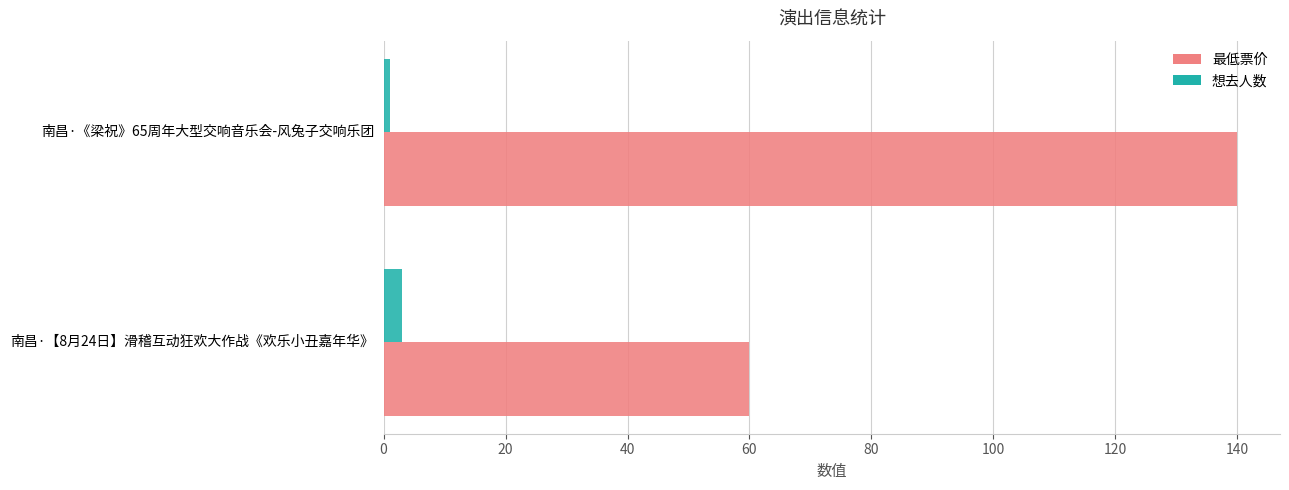

Is the value of 想去人数 at 南昌·《梁祝》65周年大型交响音乐会-风兔子交响乐团 greater than the value of 最低票价 at 南昌·《梁祝》65周年大型交响音乐会-风兔子交响乐团?

No